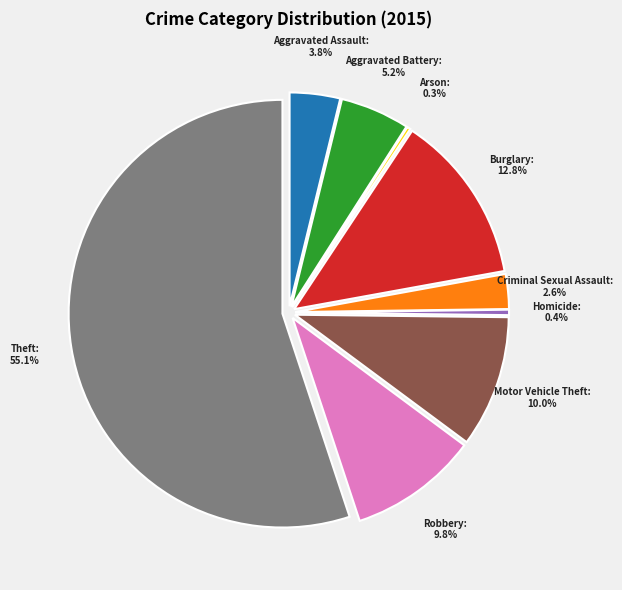

Does Theft account for over 50% of the chart?

Yes